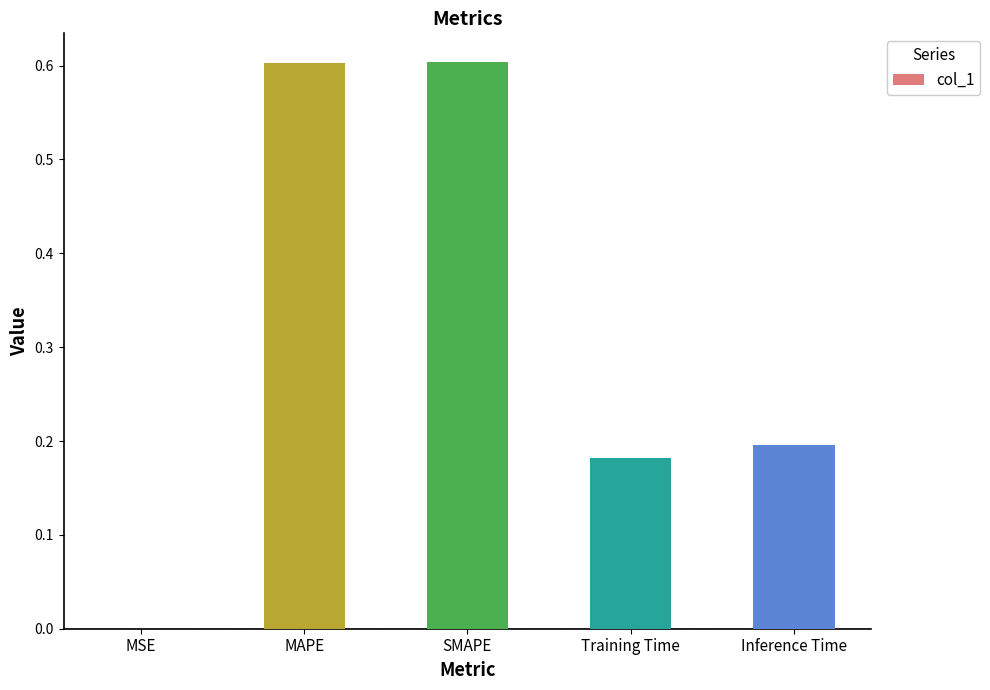

Where is the data nearest to the value 0?

MSE